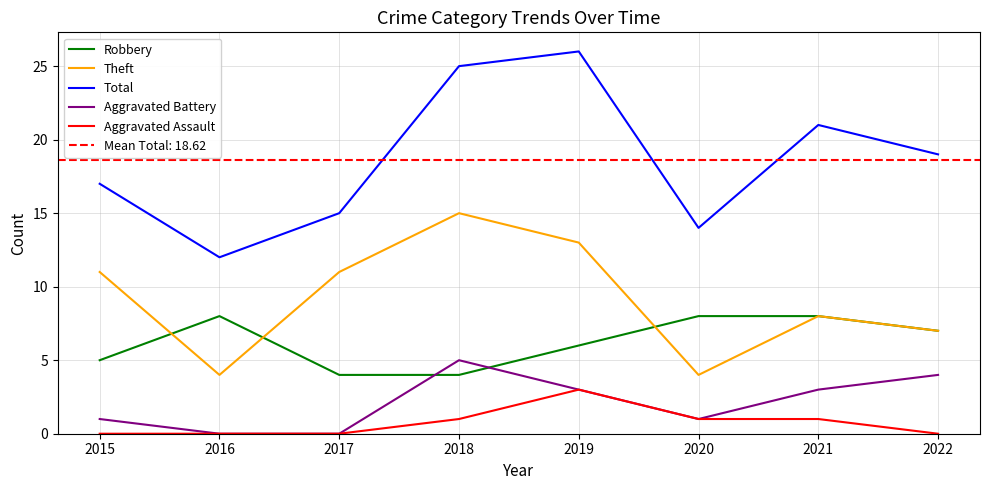

Reading left to right, transcribe all the data shown in this chart.

Robbery: 5	8	4	4	6	8	8	7
Theft: 11	4	11	15	13	4	8	7
Total: 17	12	15	25	26	14	21	19
Aggravated Battery: 1	0	0	5	3	1	3	4
Aggravated Assault: 0	0	0	1	3	1	1	0